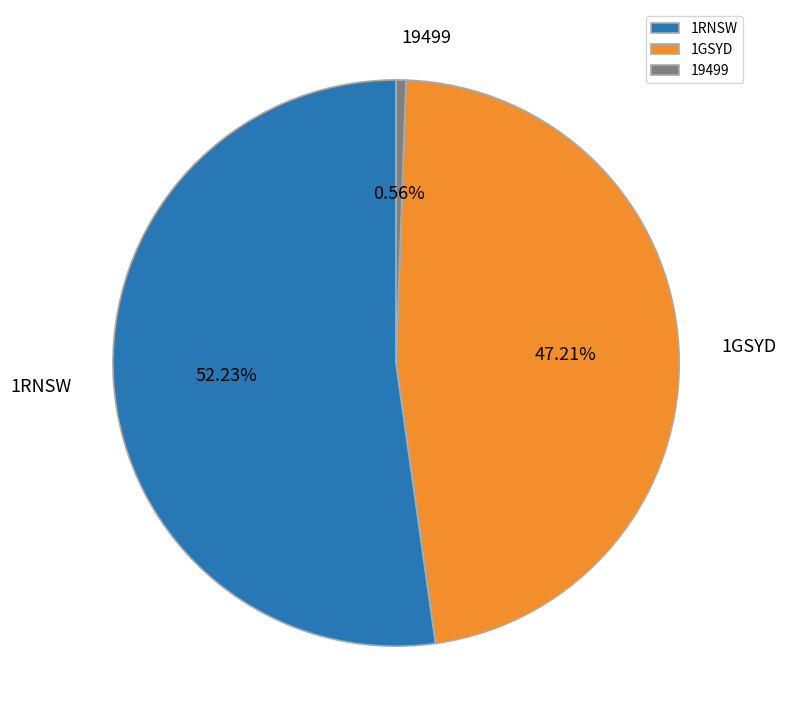

What is the majority slice?

1RNSW